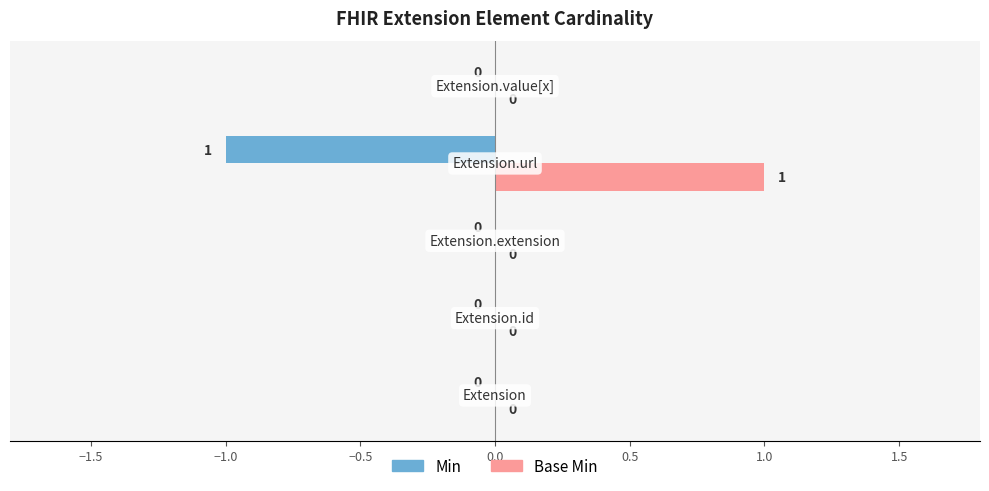

How many Base Min values are between 0 and 1?

5